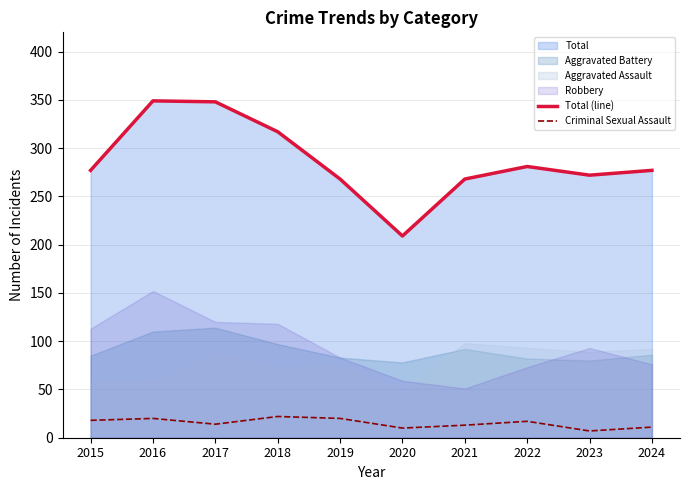

Where does the Criminal Sexual Assault series first go above 17?

2015